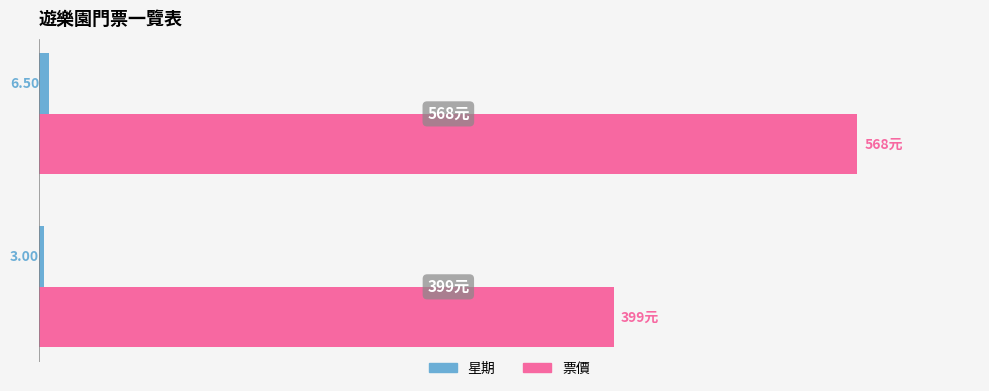

Which series has the largest range (max minus min)?

票價